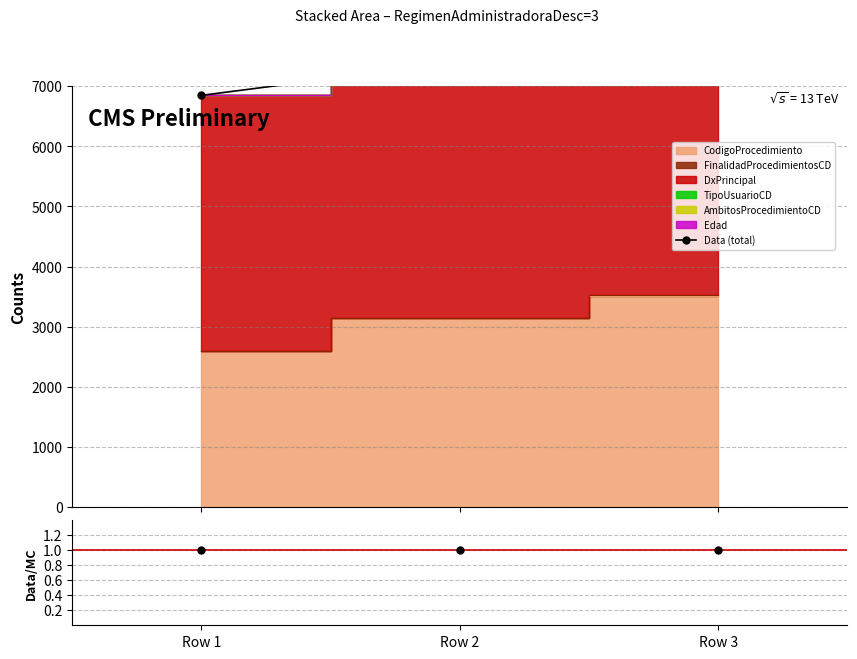

List the labels in order of Data (total) value, largest first.

Row 3, Row 2, Row 1